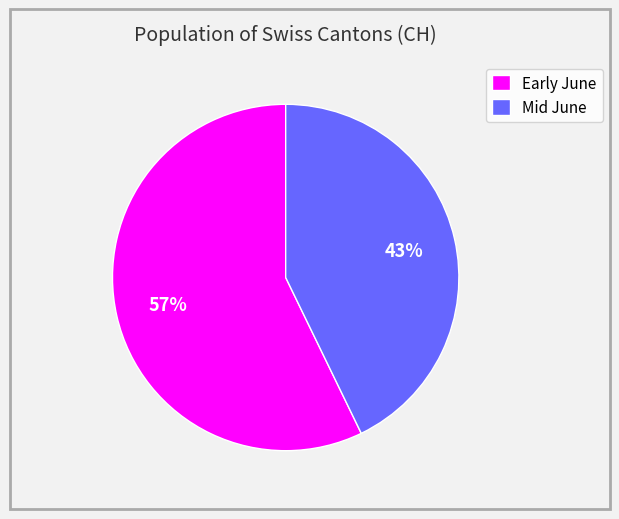

What percentage is the Early June slice, to the nearest percent?

57%